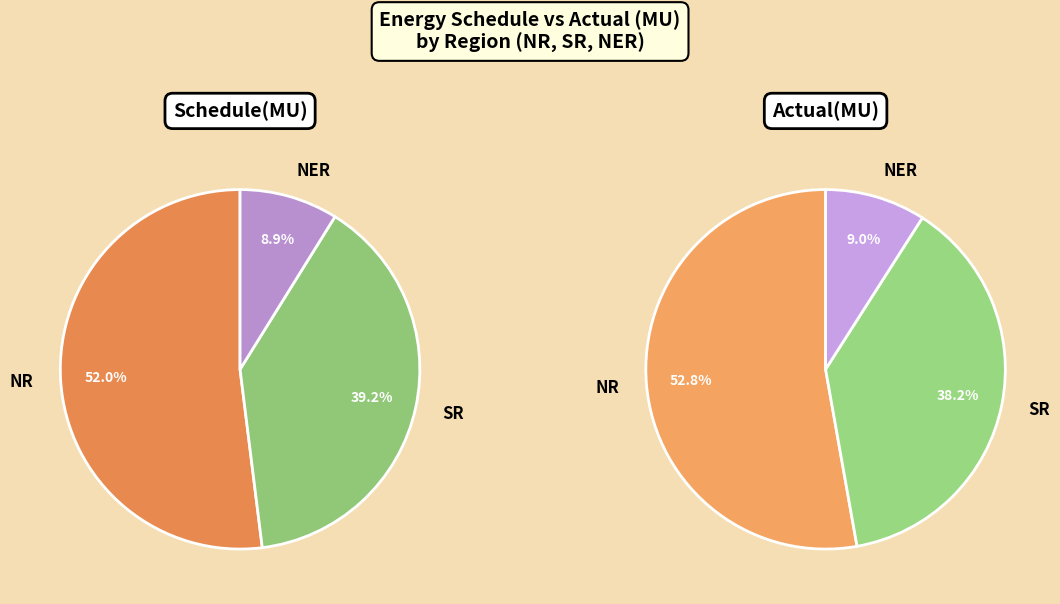

How many segments does this pie chart have?

3